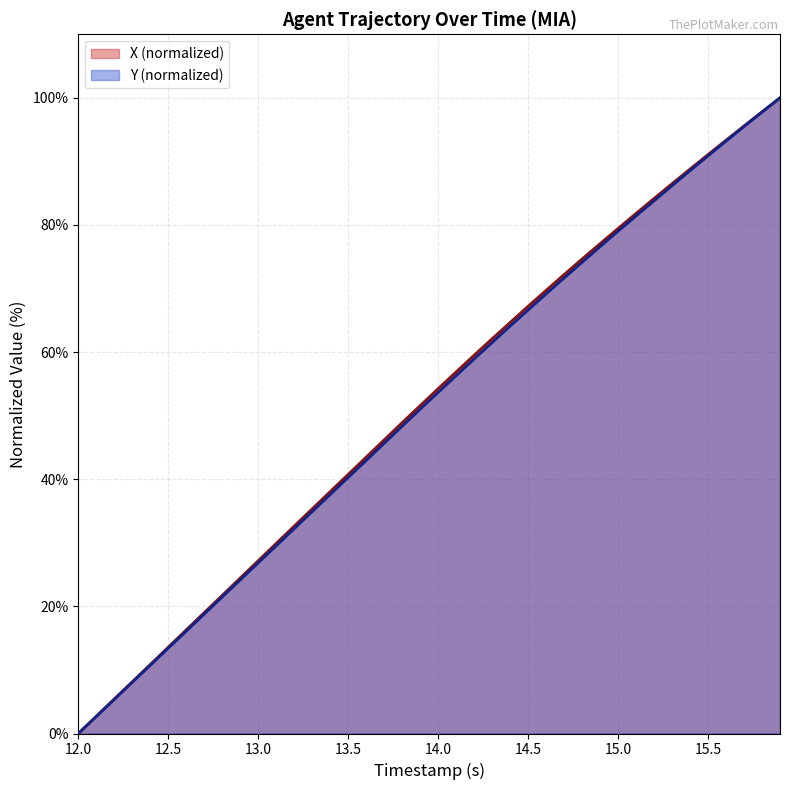

How many lines are shown in the chart?

2